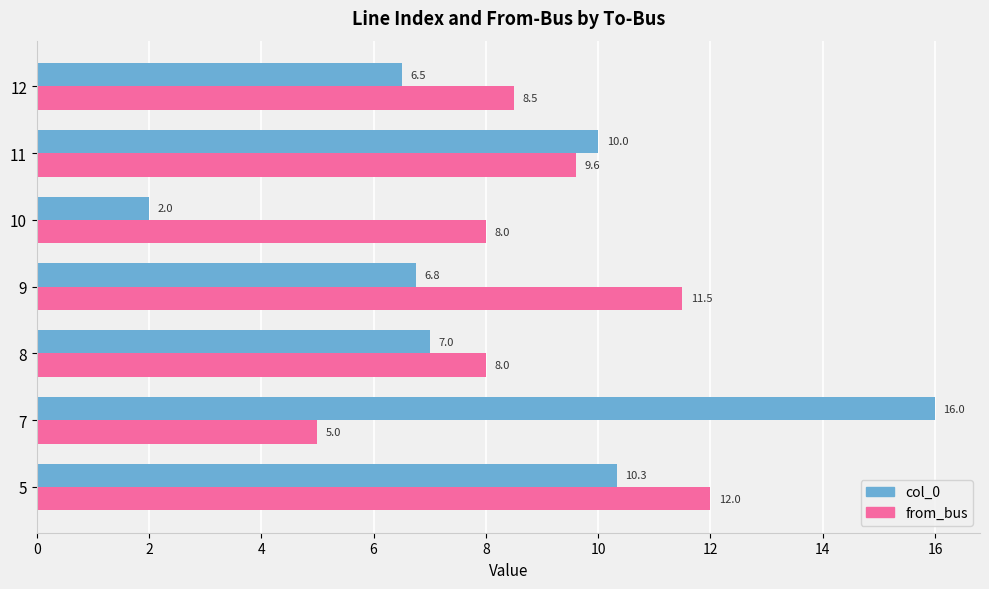

The col_0 series shows 6.5 at 12. True or false?

True